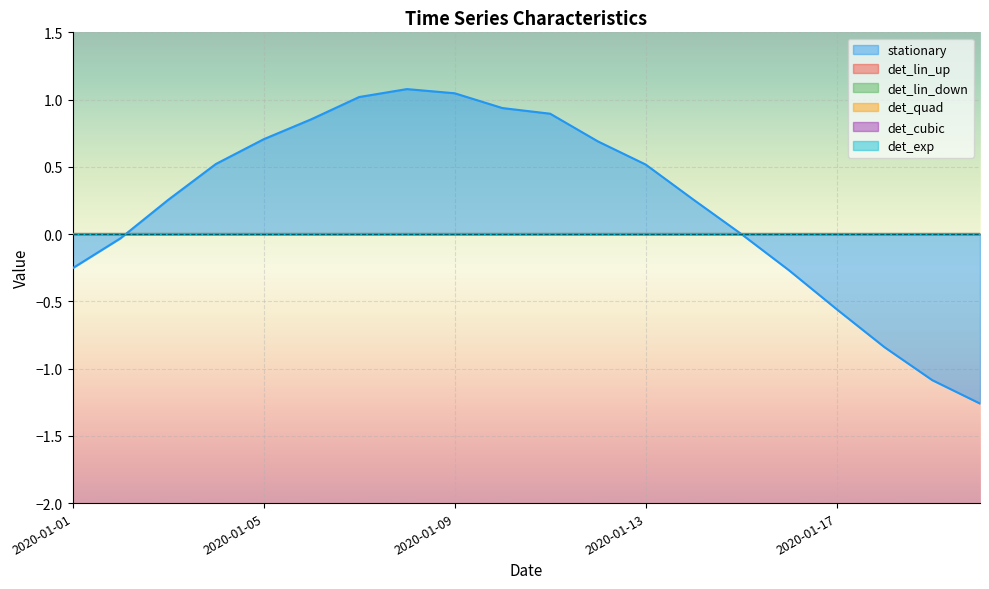

What are all the series names shown in the legend?

stationary, det_lin_up, det_lin_down, det_quad, det_cubic, det_exp